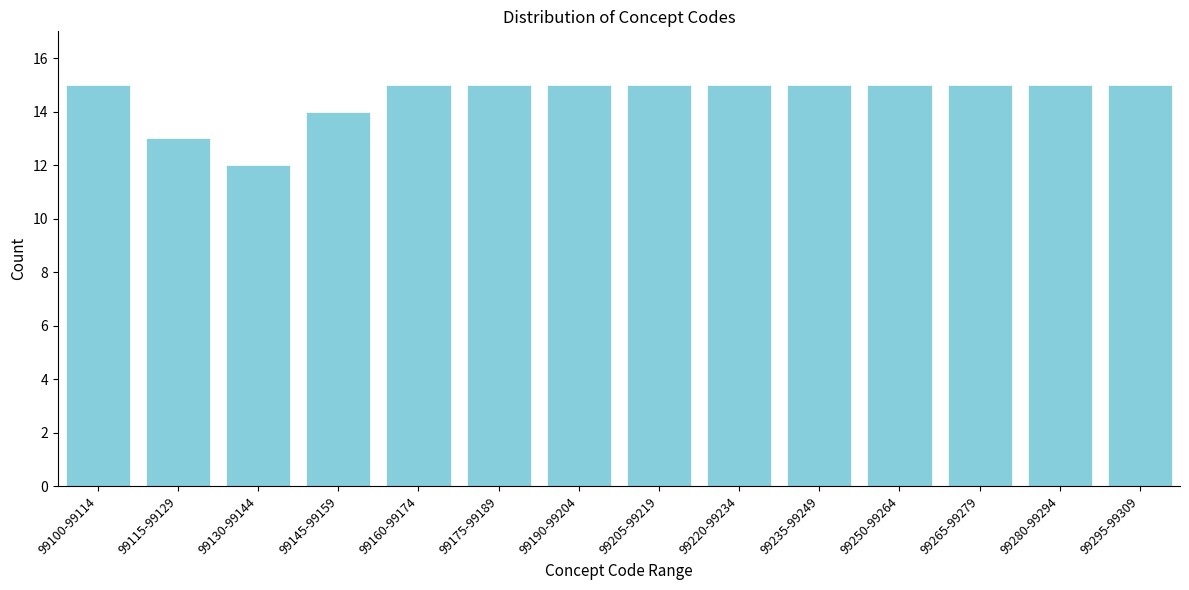

Reading left to right, list all the values displayed in this chart.

15	13	12	14	15	15	15	15	15	15	15	15	15	15